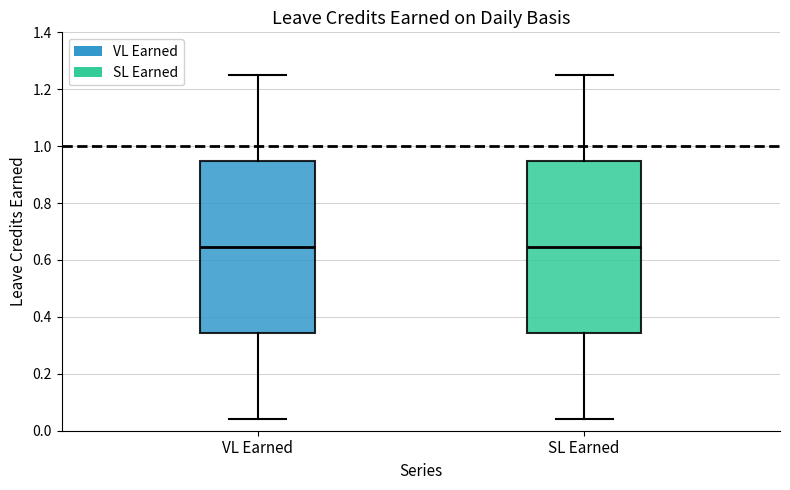

Reading left to right, read every box against the y-axis: the position of its median line, the range the box covers, and the ends of its whiskers. The values are not printed on the chart, so give them approximately, as read against the axis.

VL Earned: median 0.64, box 0.34 to 0.94, whiskers 0.04 to 1.26
SL Earned: median 0.64, box 0.34 to 0.94, whiskers 0.04 to 1.26